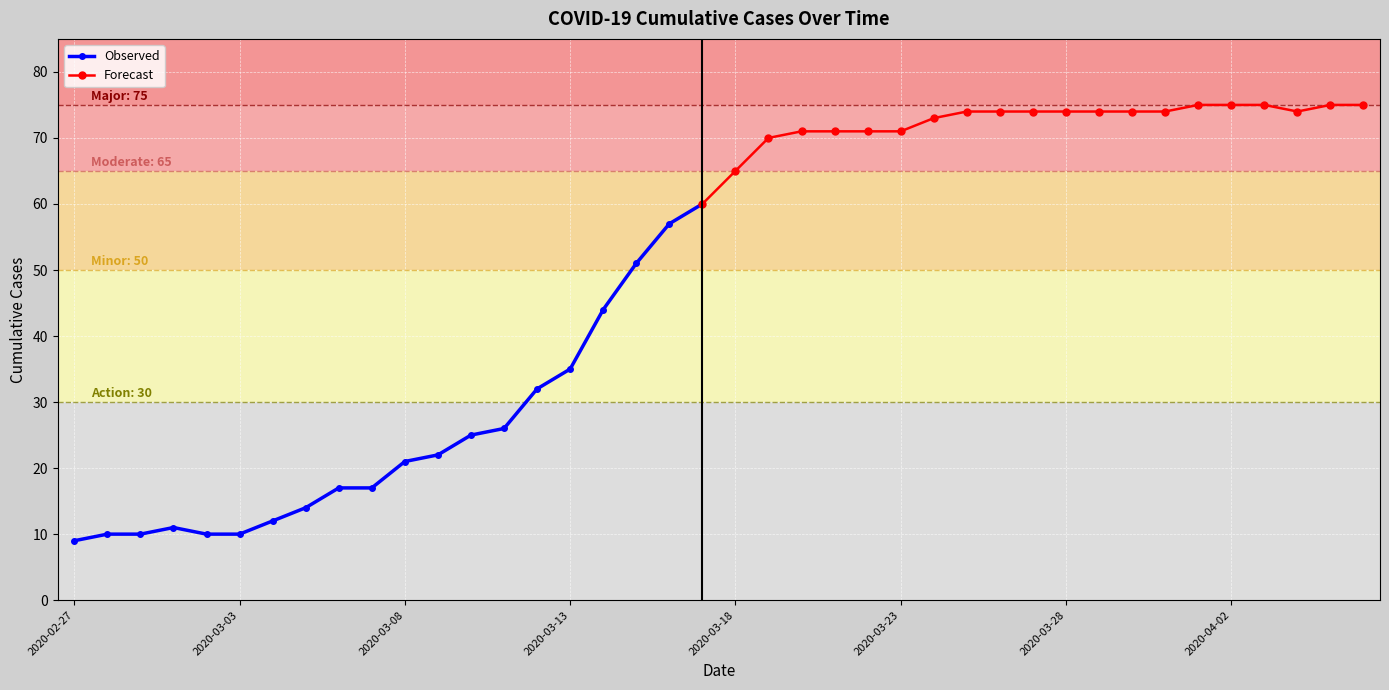

How many points are lower than both their immediate neighbors (excluding endpoints)?

1